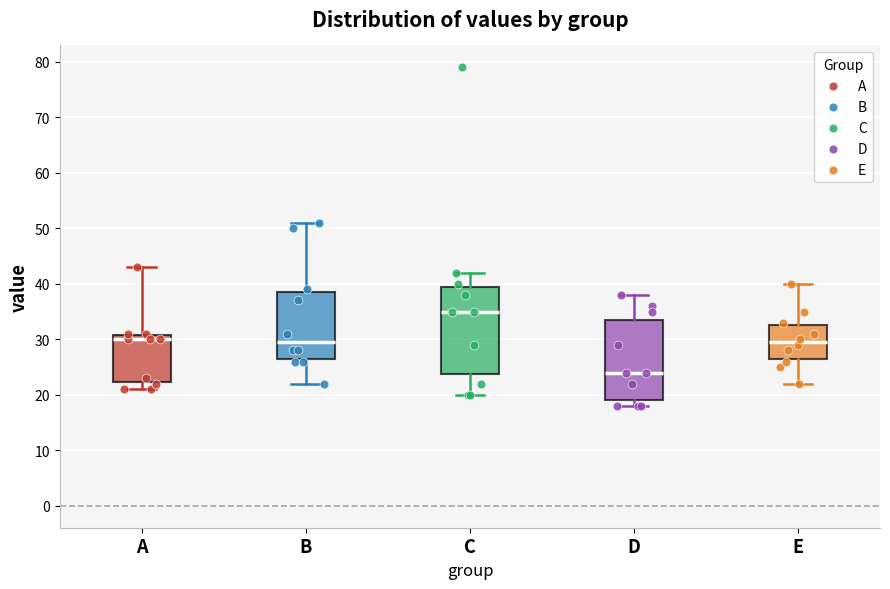

Reading left to right, read every box against the y-axis: the position of its median line, the range the box covers, and the ends of its whiskers. The values are not printed on the chart, so give them approximately, as read against the axis.

A: median 30, box 22 to 31, whiskers 21 to 43
B: median 30, box 27 to 39, whiskers 22 to 51
C: median 35, box 24 to 40, whiskers 20 to 42
D: median 24, box 19 to 34, whiskers 18 to 38
E: median 30, box 27 to 33, whiskers 22 to 40